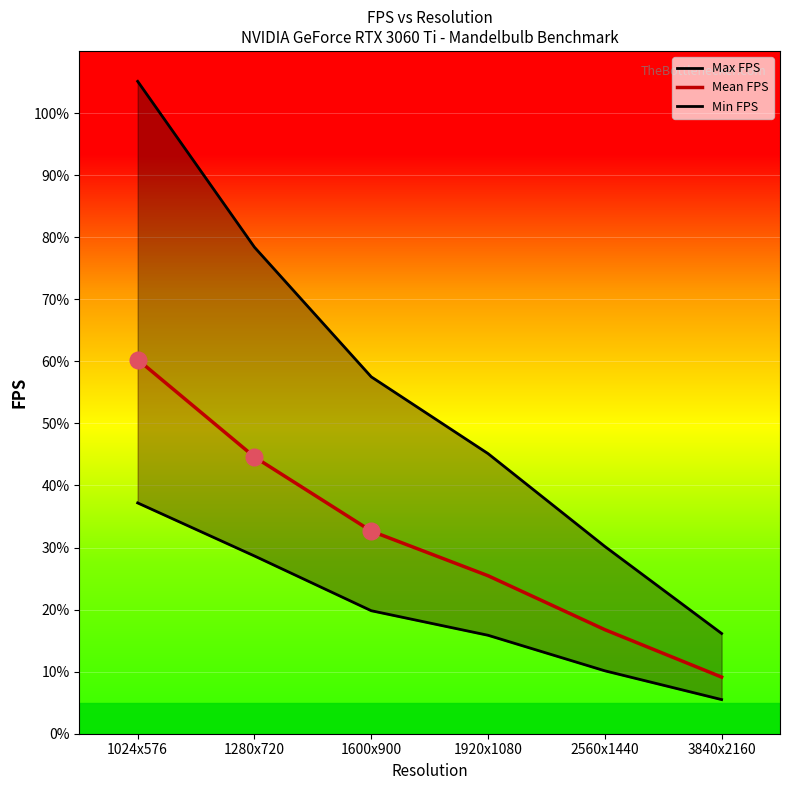

At which category is the sum across all series the highest?

1024x576